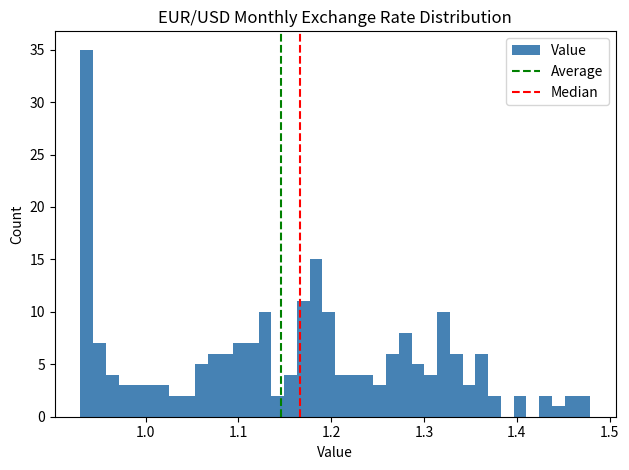

Read against the x-axis, roughly where is the centre of the tallest bar?

0.94